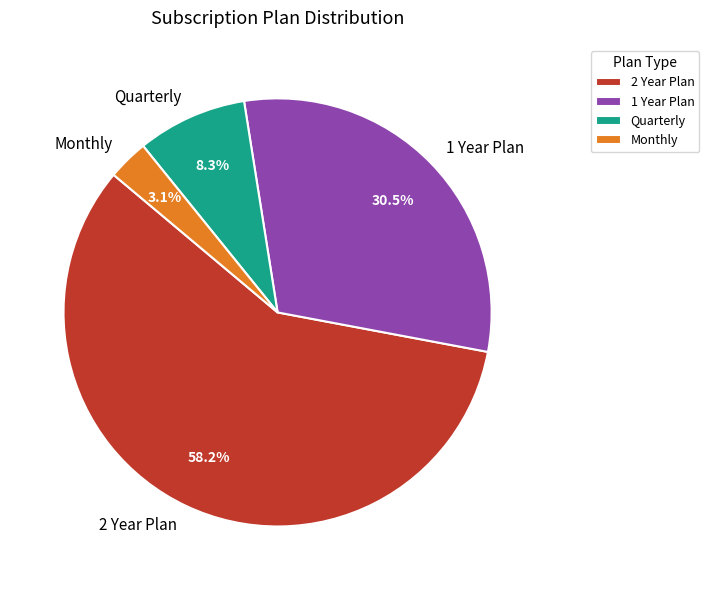

Rank the categories by value from highest to lowest.

2 Year Plan, 1 Year Plan, Quarterly, Monthly